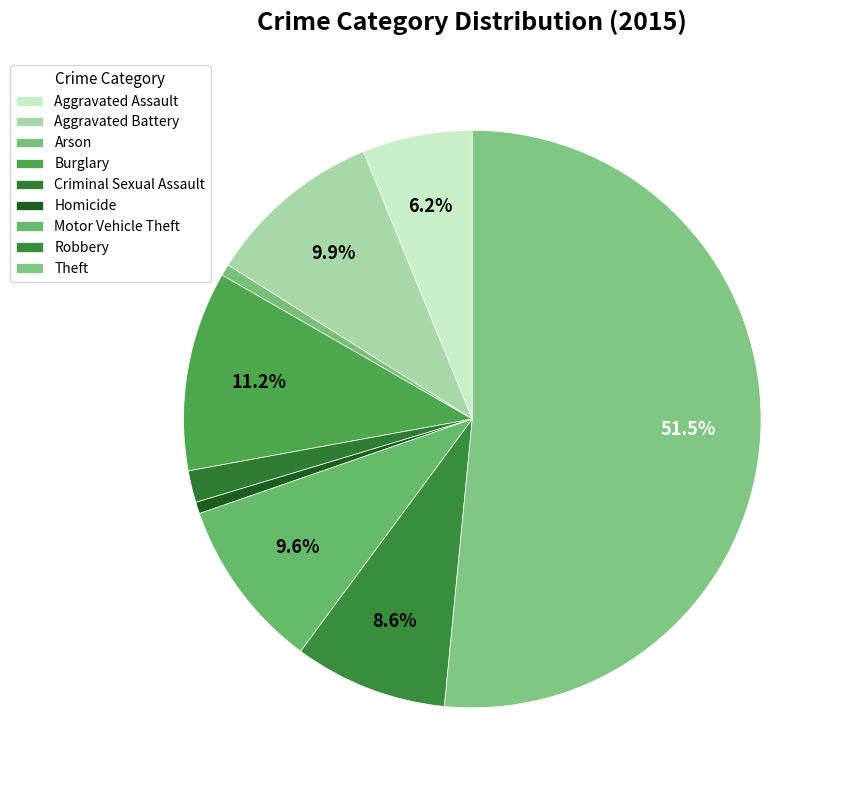

Count the number of slices in the pie.

9